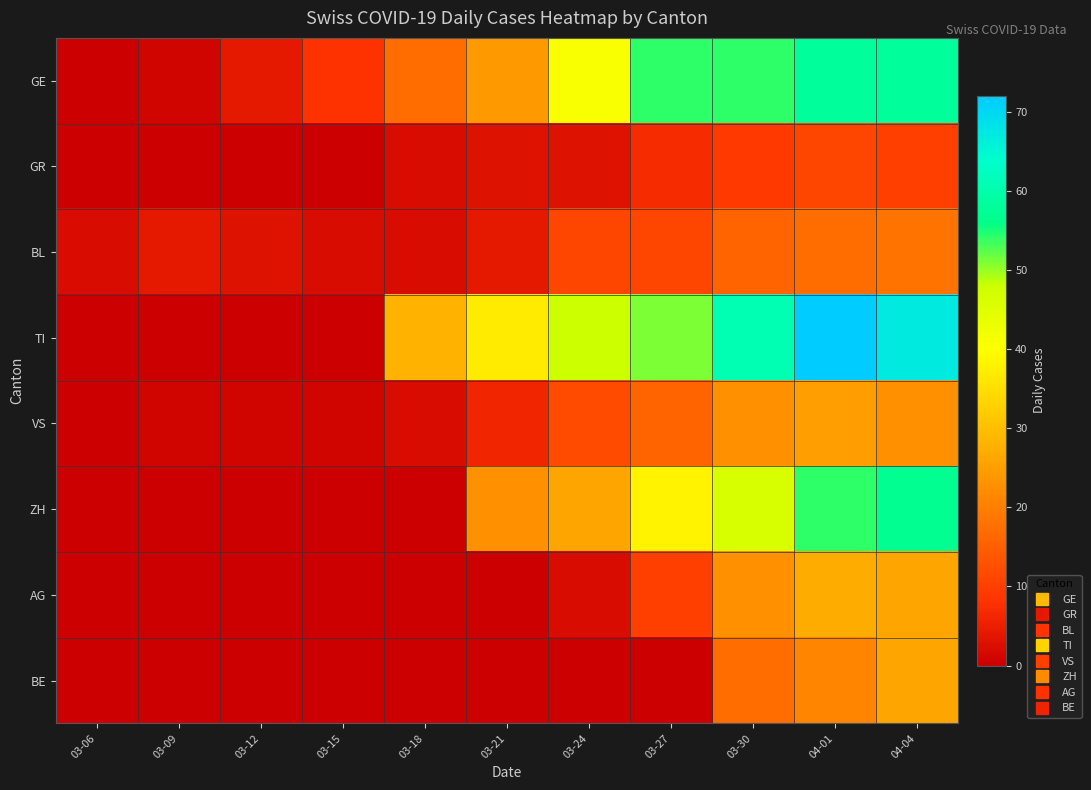

Reading left to right, list all the values displayed in this chart.

GE: 03-06=0	03-09=1	03-12=4	03-15=8	03-18=17	03-21=24	03-24=41	03-27=54	03-30=54	04-01=58	04-04=58
GR: 03-06=0	03-09=0	03-12=0	03-15=0	03-18=2	03-21=3	03-24=3	03-27=7	03-30=9	04-01=11	04-04=10
BL: 03-06=2	03-09=4	03-12=3	03-15=2	03-18=2	03-21=4	03-24=11	03-27=11	03-30=16	04-01=17	04-04=18
TI: 03-06=0	03-09=0	03-12=0	03-15=0	03-18=28	03-21=37	03-24=48	03-27=51	03-30=61	04-01=72	04-04=67
VS: 03-06=0	03-09=1	03-12=1	03-15=1	03-18=2	03-21=6	03-24=12	03-27=16	03-30=23	04-01=25	04-04=23
ZH: 03-06=0	03-09=0	03-12=0	03-15=0	03-18=0	03-21=23	03-24=26	03-27=38	03-30=46	04-01=54	04-04=57
AG: 03-06=0	03-09=0	03-12=0	03-15=0	03-18=0	03-21=0	03-24=2	03-27=10	03-30=23	04-01=27	04-04=26
BE: 03-06=0	03-09=0	03-12=0	03-15=0	03-18=0	03-21=0	03-24=0	03-27=0	03-30=17	04-01=21	04-04=26